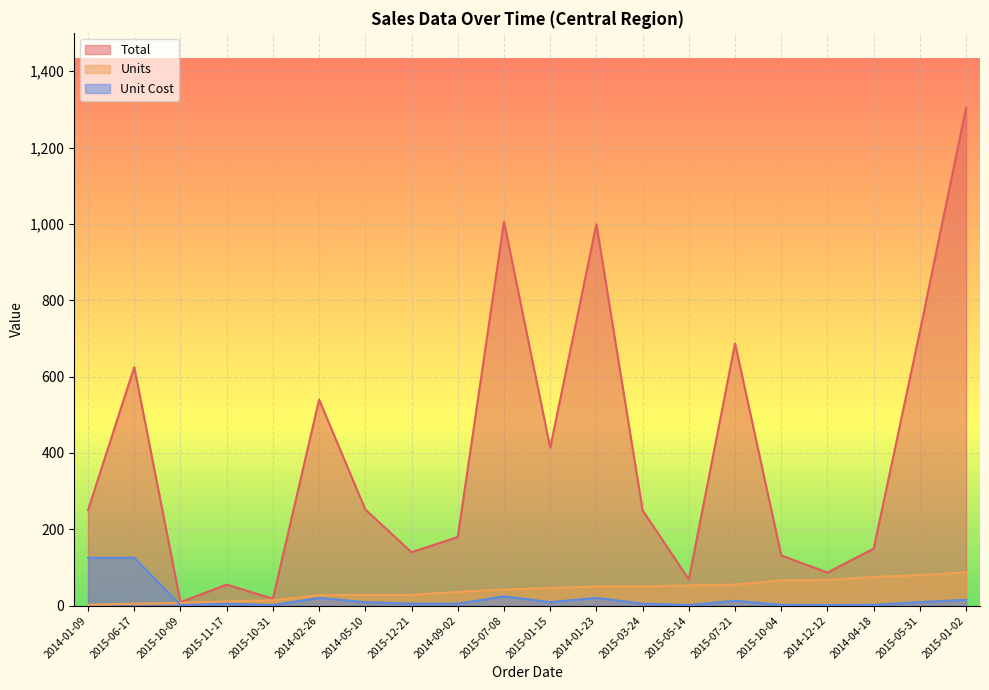

The Units series shows 28.0 at 2015-12-21. True or false?

True